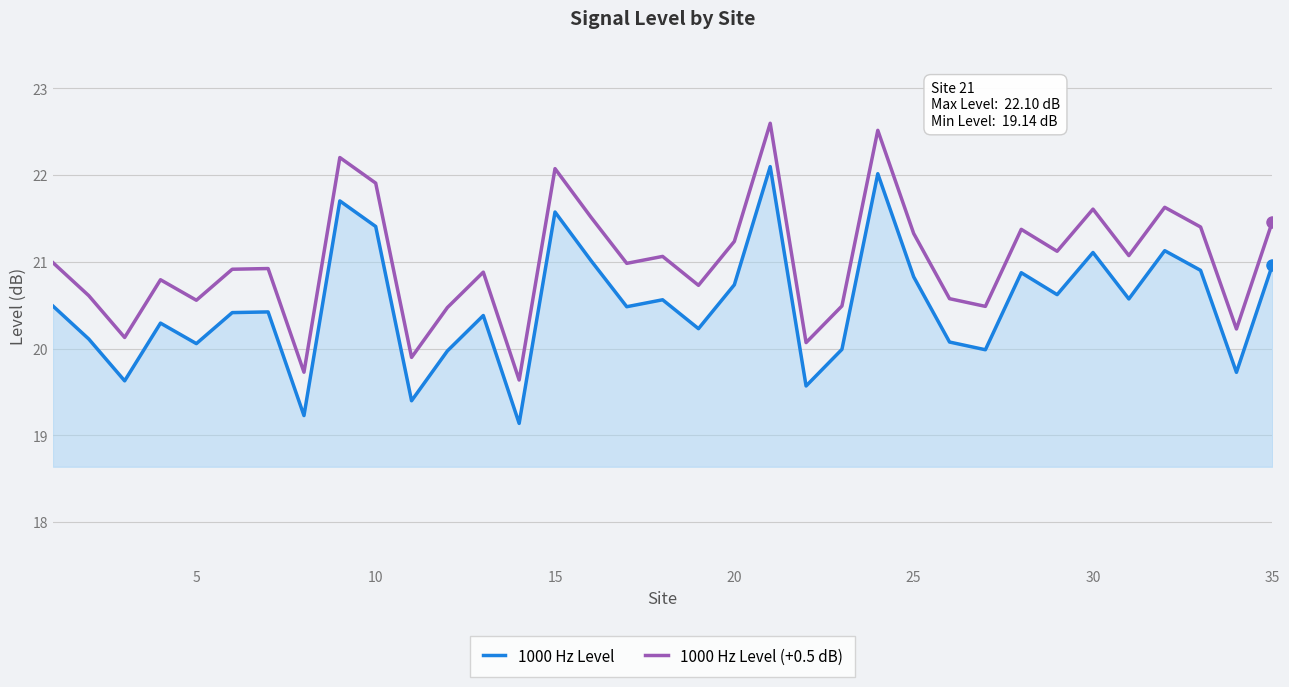

Which series has the largest total across all categories?

1000 Hz Level (+0.5 dB)